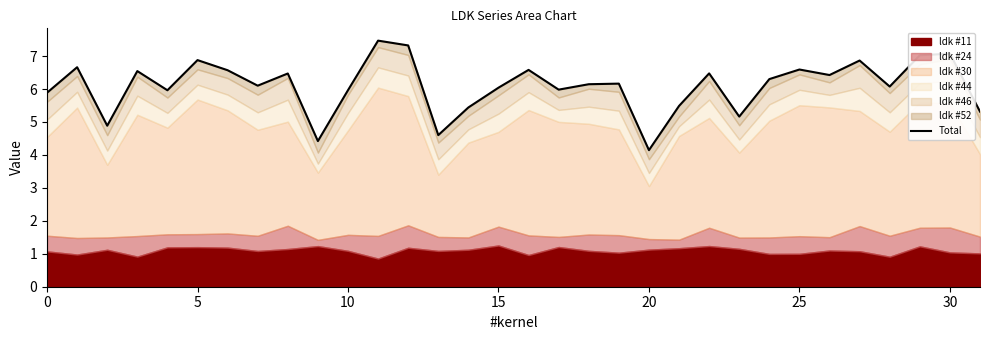

How many interior local peaks (higher than both neighbors) does the data have?

11